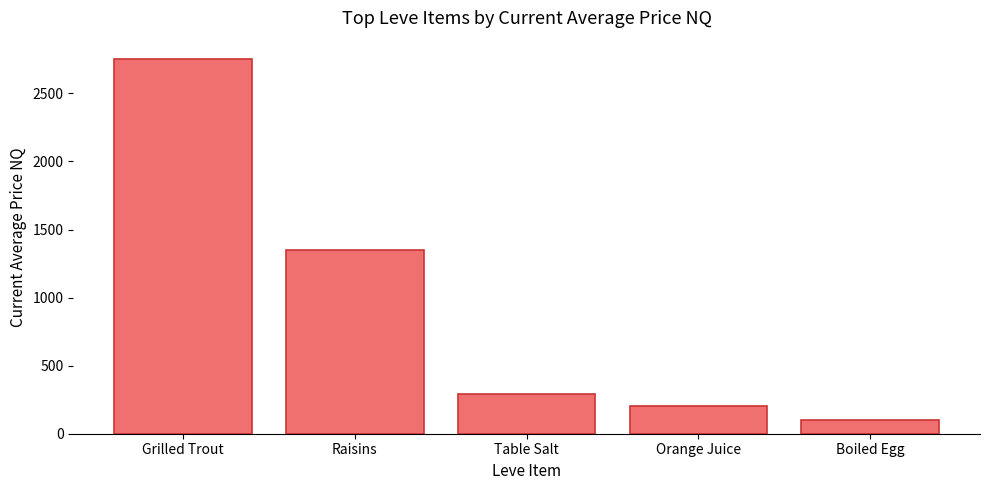

What is the difference between the values at Boiled Egg and Table Salt?

191.9